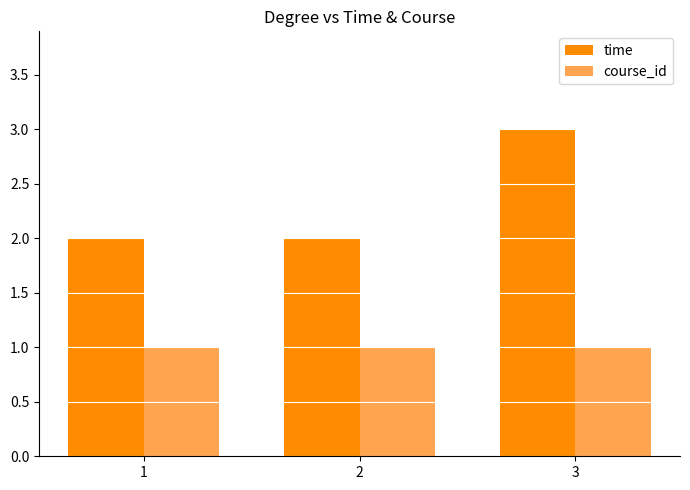

Is the value of time at 1 greater than the value of course_id at 3?

Yes